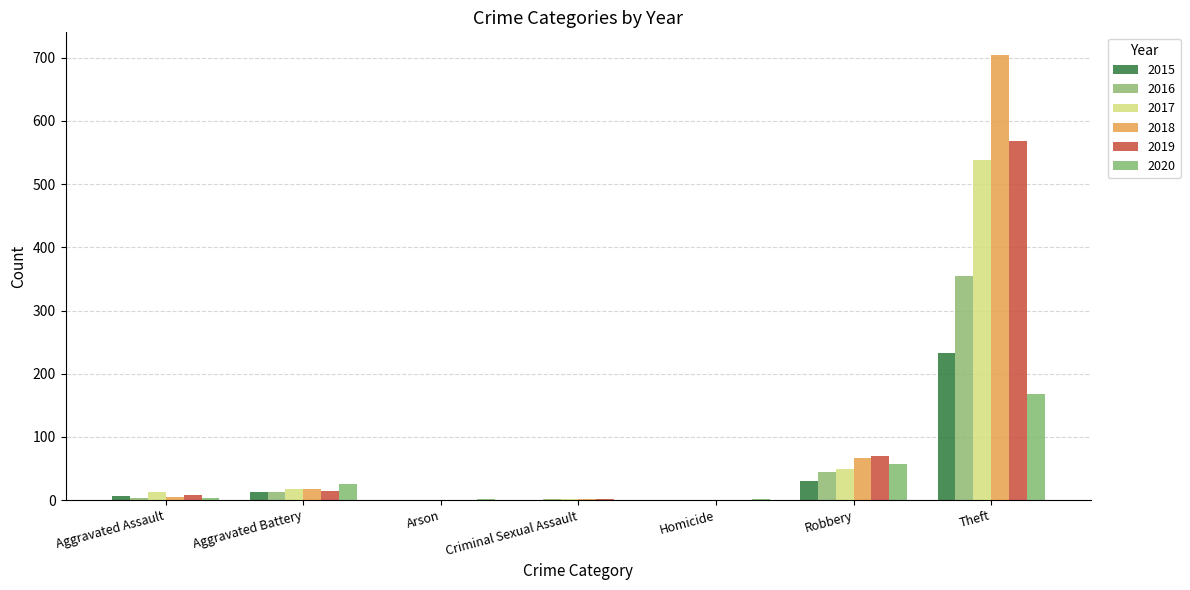

Are the bars horizontal?

No